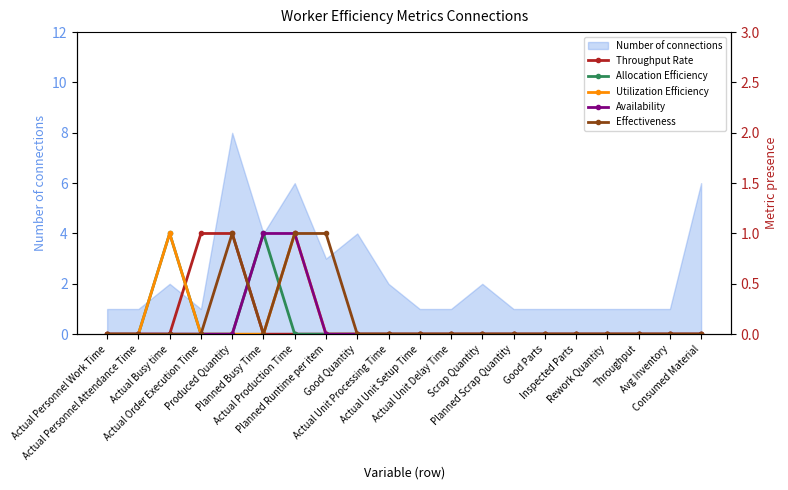

What is the maximum value for Number of connections?

8